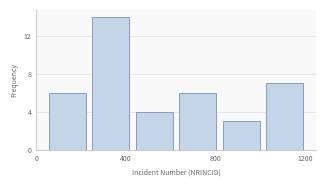

Around what value on the x-axis is the tallest bar? Give the approximate position of its centre, as read against the axis.

350